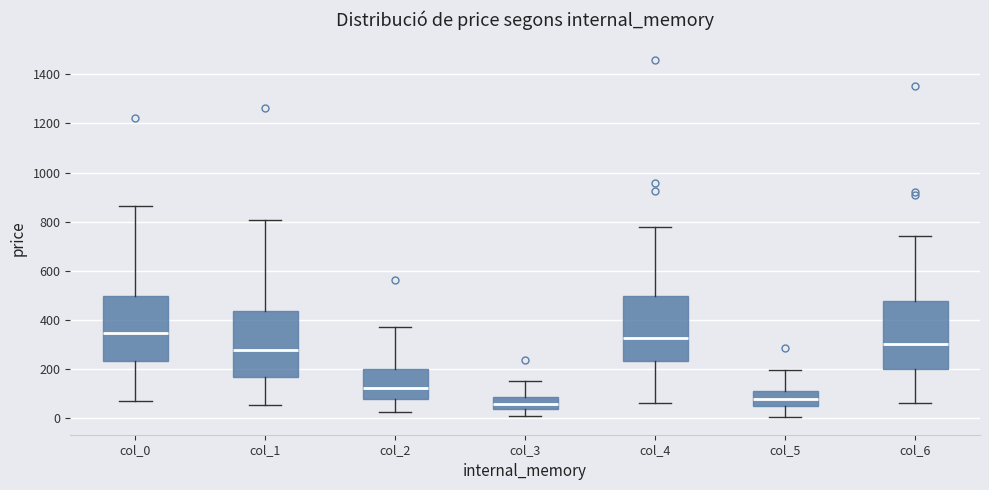

Where does the lower whisker of the box for col_0 end on the y-axis? The values are not printed on the chart, so give them approximately, as read against the axis.

60